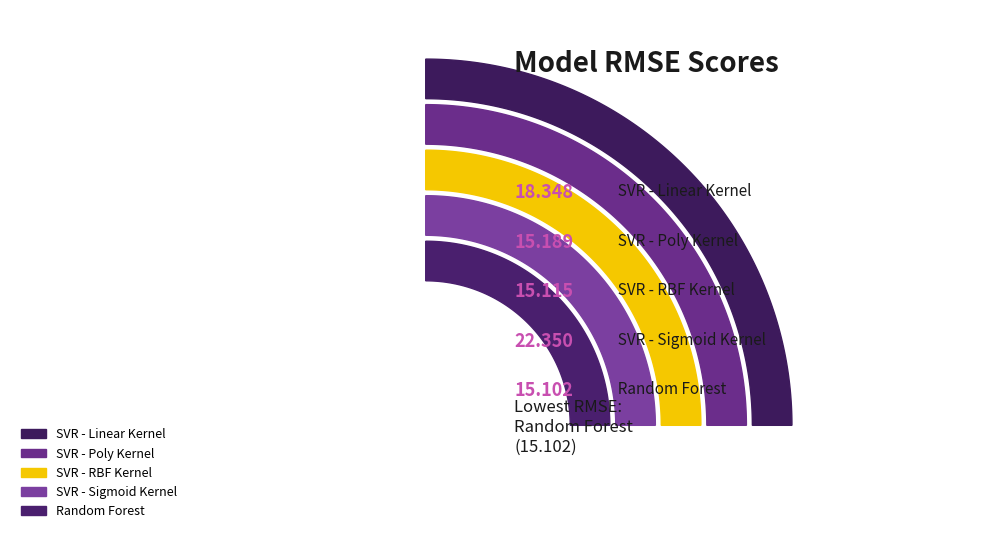

Combined, do SVR - Sigmoid Kernel and Random Forest account for over 50%?

No